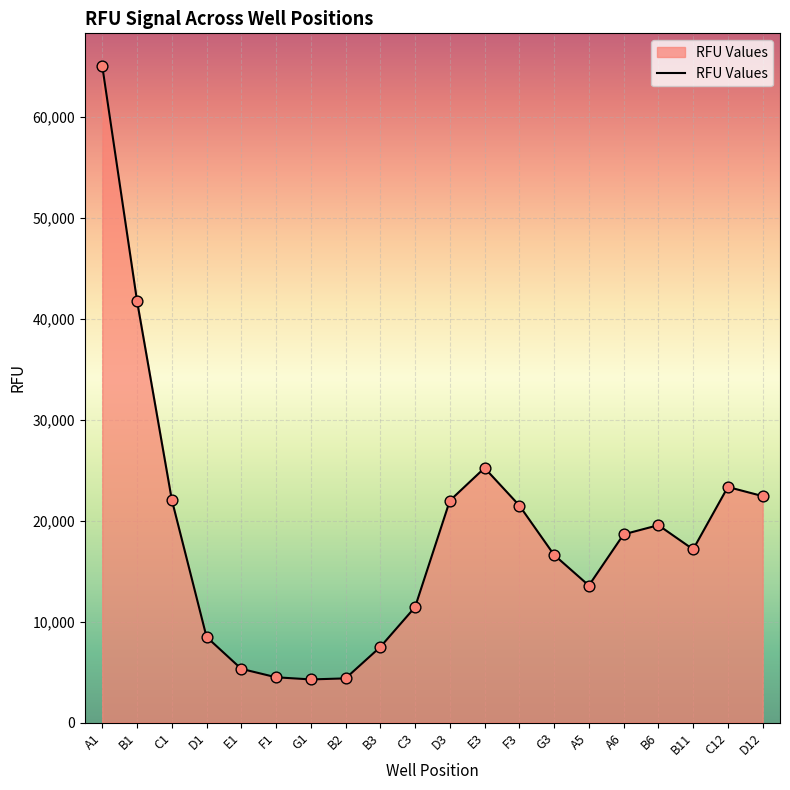

What is the ratio of the value at B11 to the value at B2?

3.9